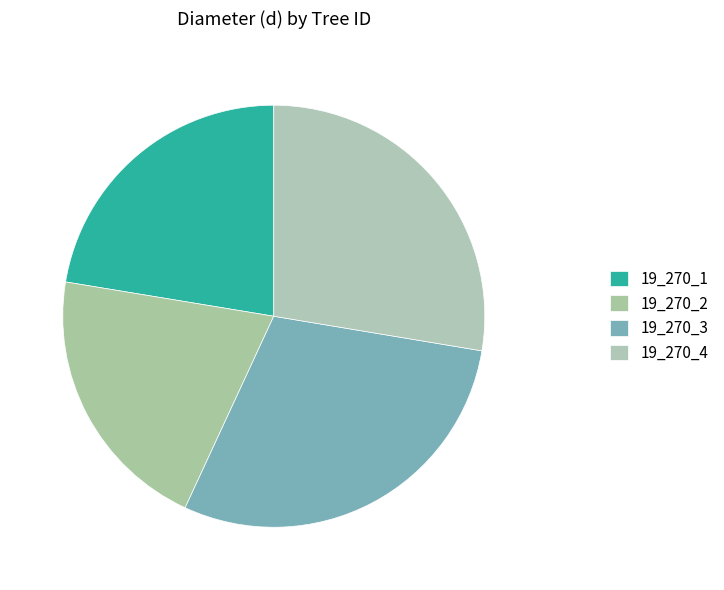

Does any single category account for the majority?

No